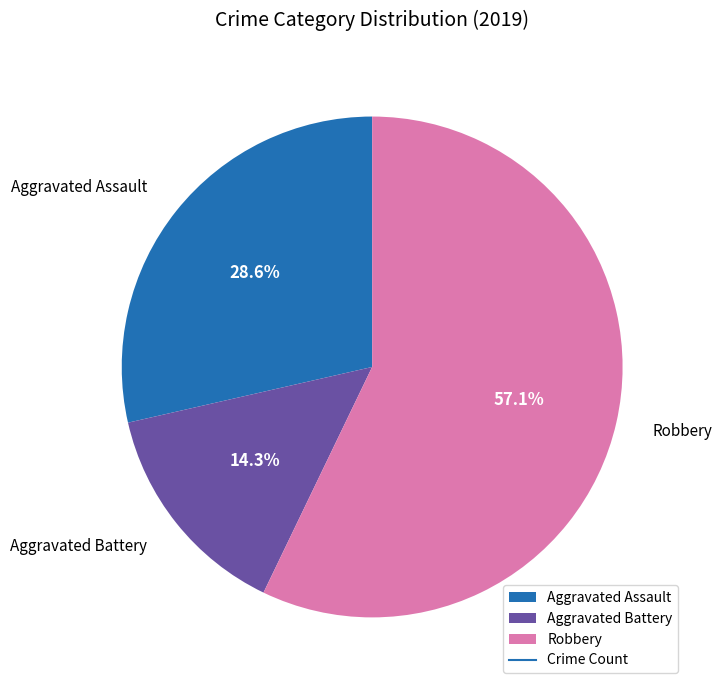

The Aggravated Assault slice represents 37% of the pie. True or false?

False